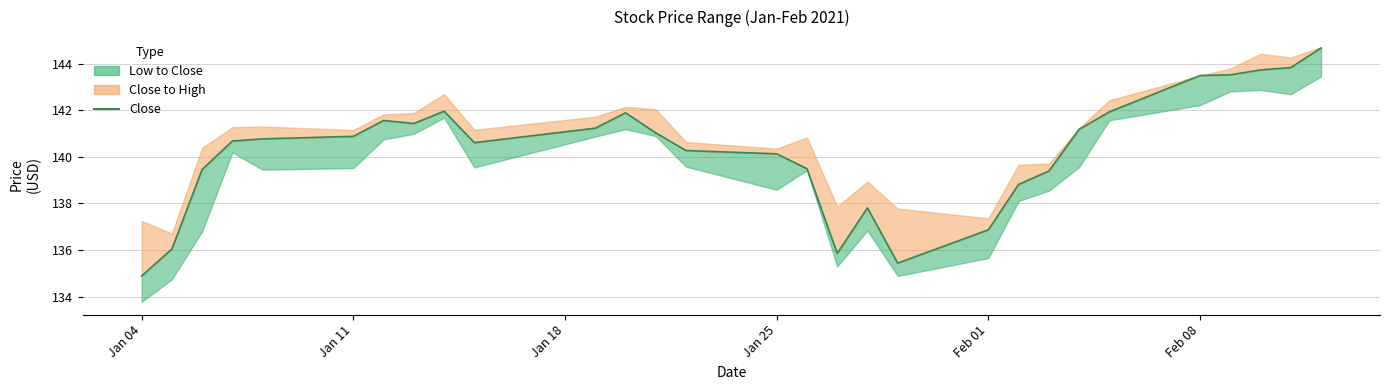

How many lines are shown in the chart?

1